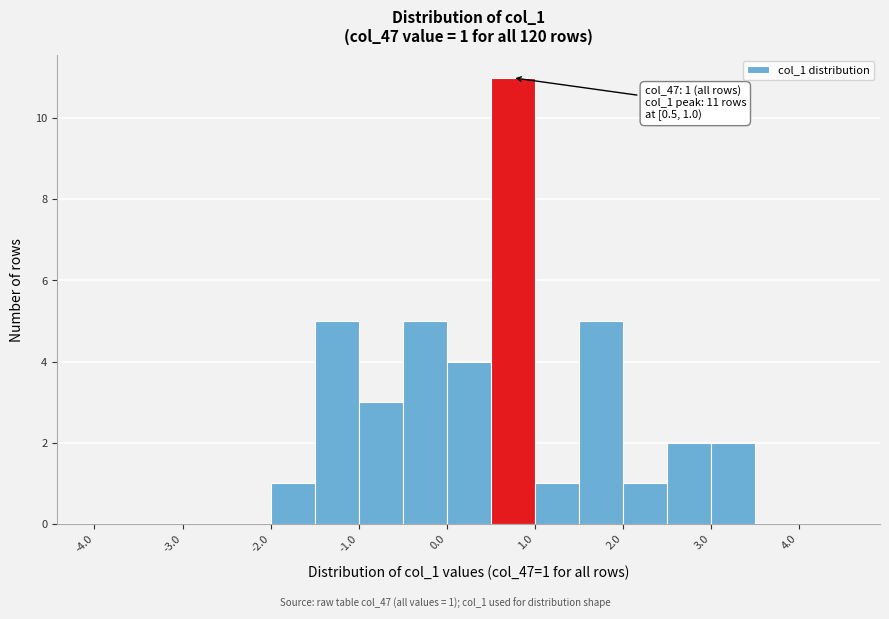

Which range on the x-axis has the tallest bar?

0.5 to 1.0